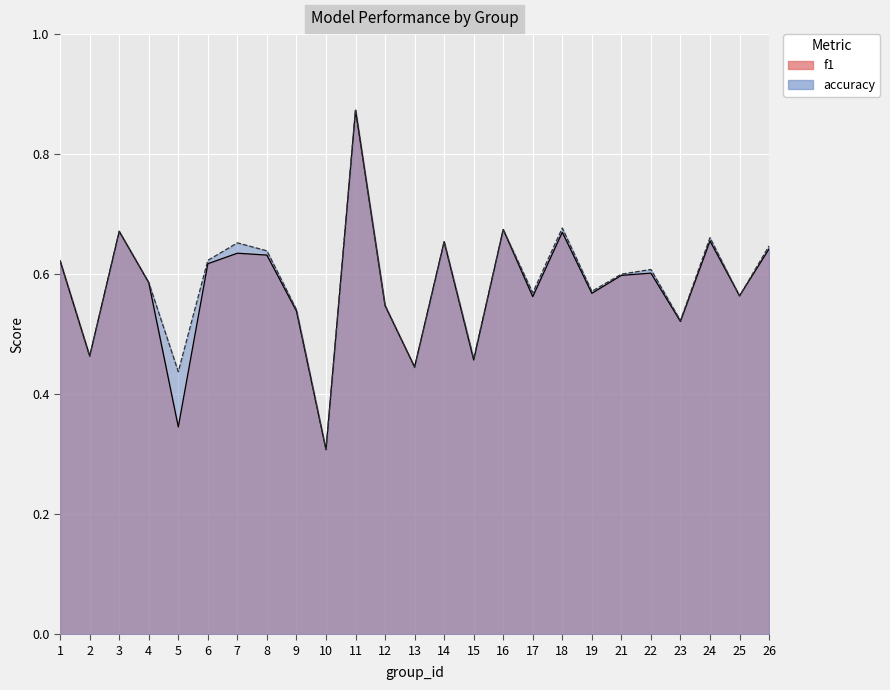

How many intersections are there between f1 and accuracy?

4